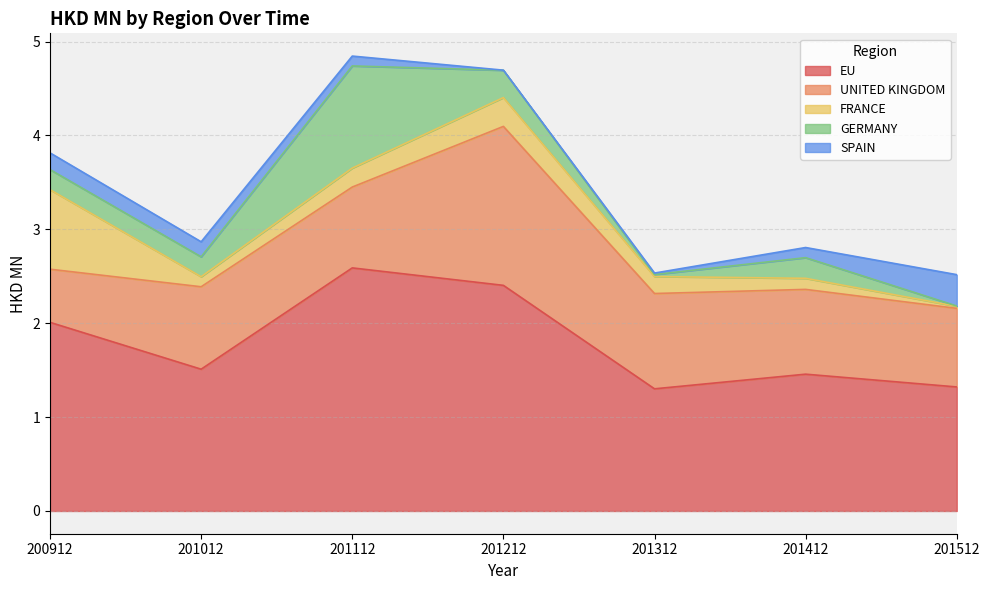

What is the value of the SPAIN point at the 7th from the left?

0.3